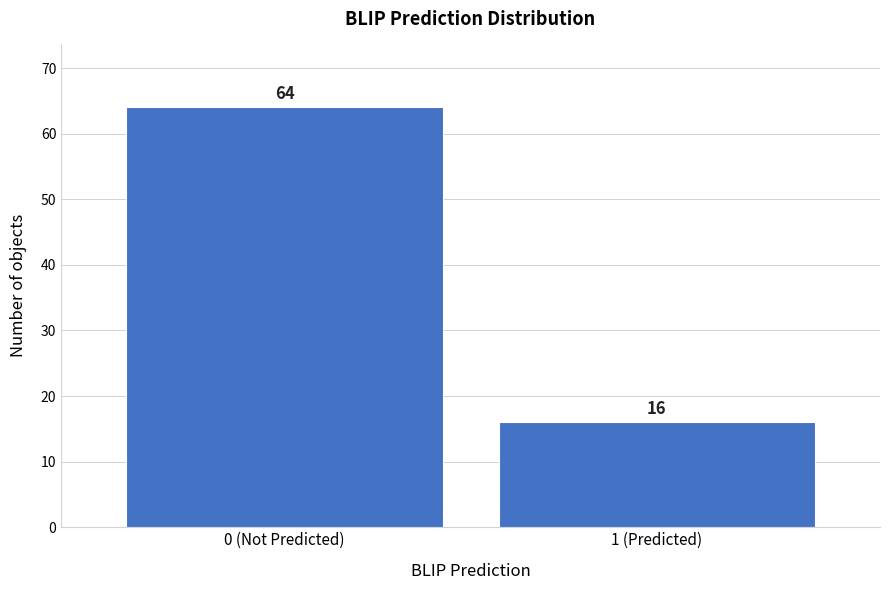

Reading right to left, list all the values displayed in this chart.

16	64